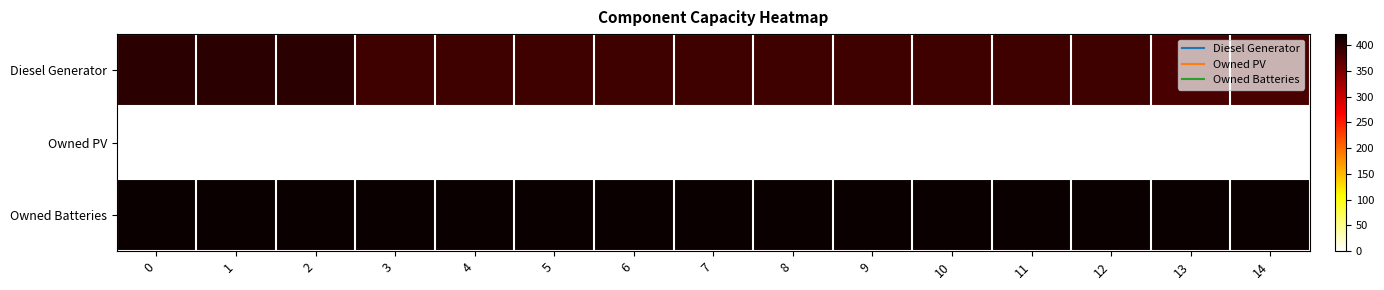

Reading right to left, transcribe all the data shown in this chart.

Diesel Generator: 14=380	13=380	12=388	11=388	10=388	9=388	8=388	7=388	6=388	5=388	4=388	3=388	2=400	1=400	0=400
Owned PV: 14=0	13=0	12=0	11=0	10=0	9=0	8=0	7=0	6=0	5=0	4=0	3=0	2=0	1=0	0=0
Owned Batteries: 14=421	13=421	12=421	11=421	10=421	9=421	8=421	7=421	6=421	5=421	4=421	3=421	2=421	1=421	0=421